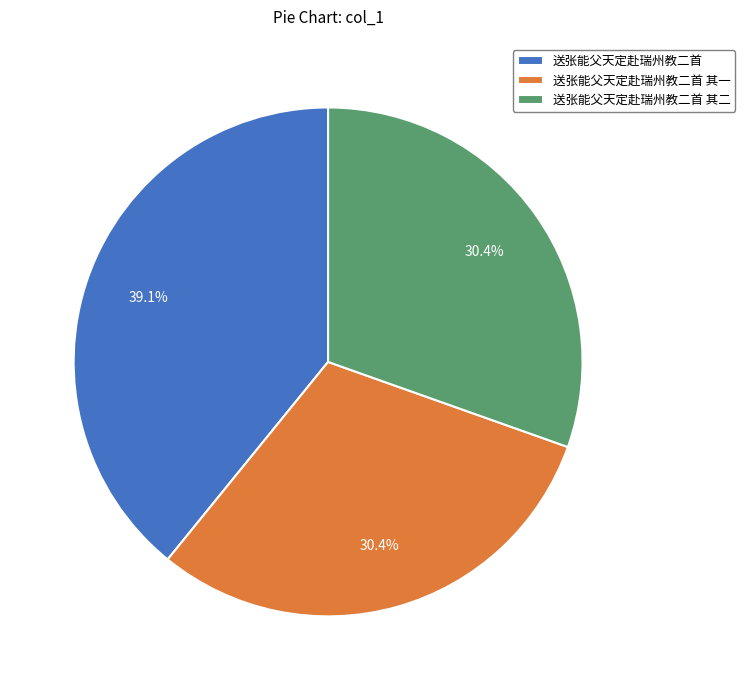

Count the number of slices in the pie.

3